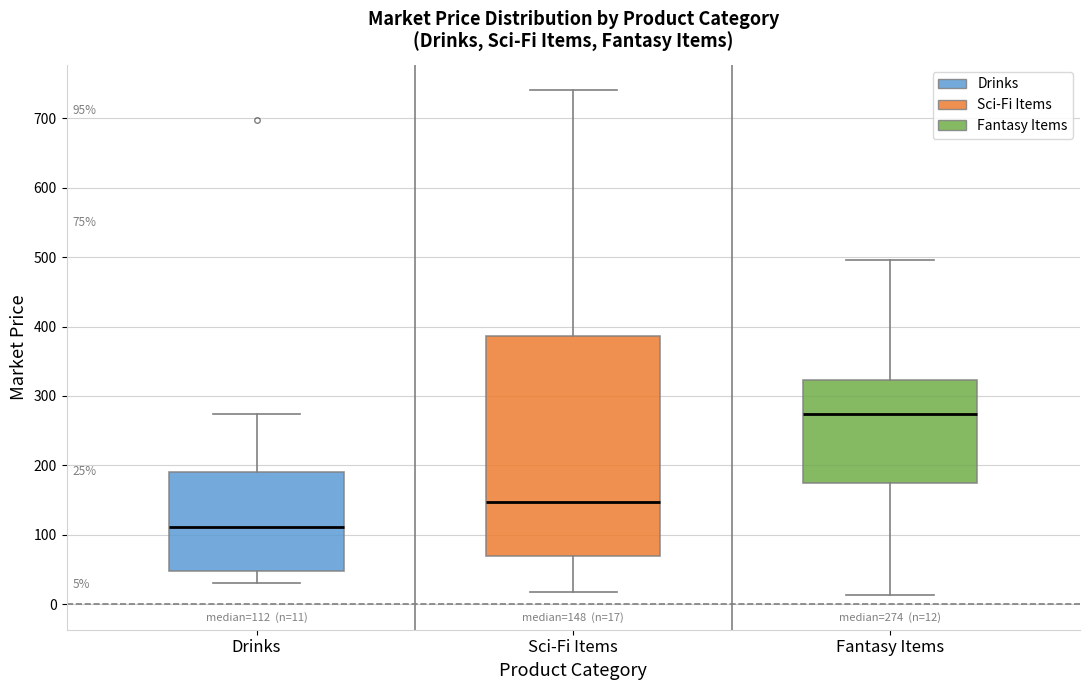

Which box's median line is the highest?

Fantasy Items